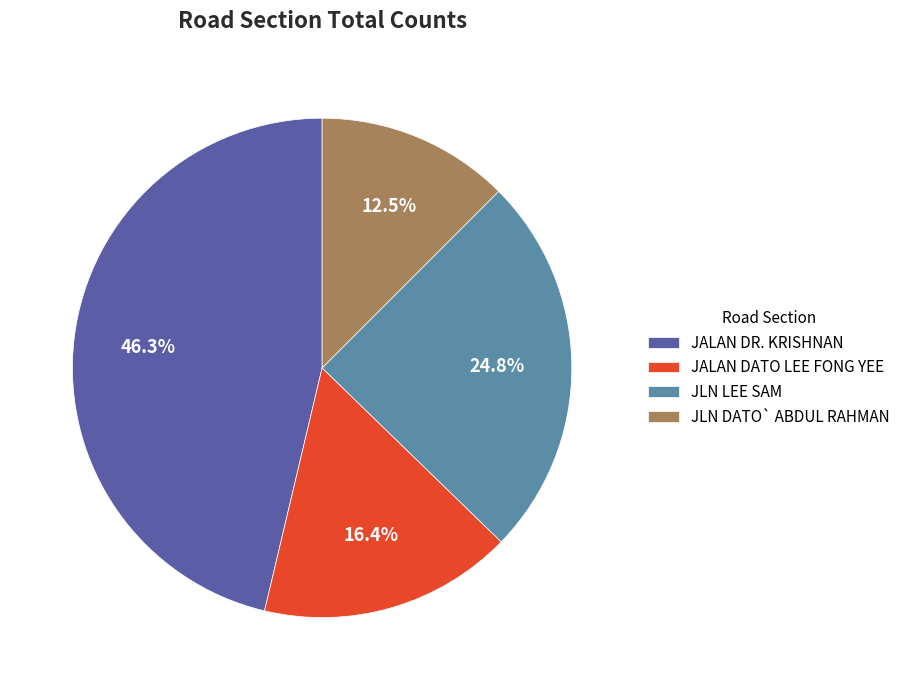

Is JALAN DR. KRISHNAN the majority of the pie?

No